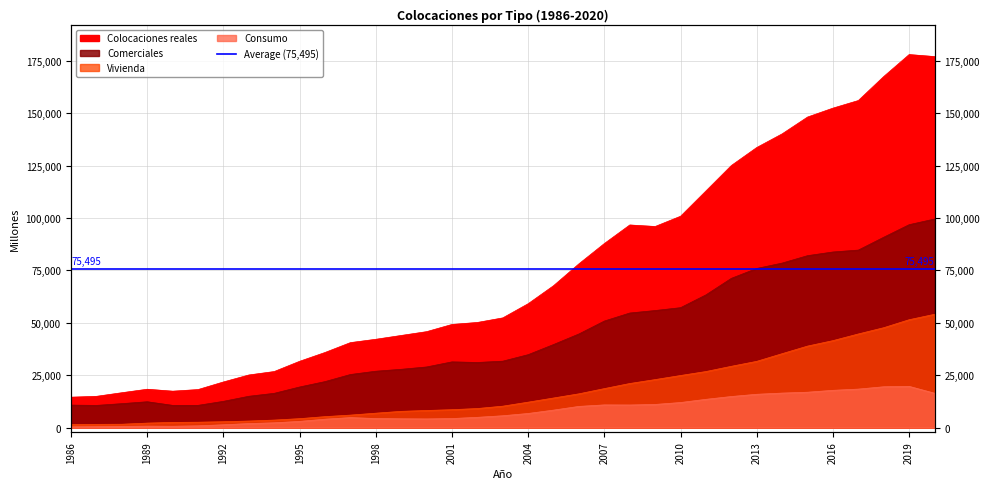

At which category does Colocaciones reales reach its first local valley?

1990